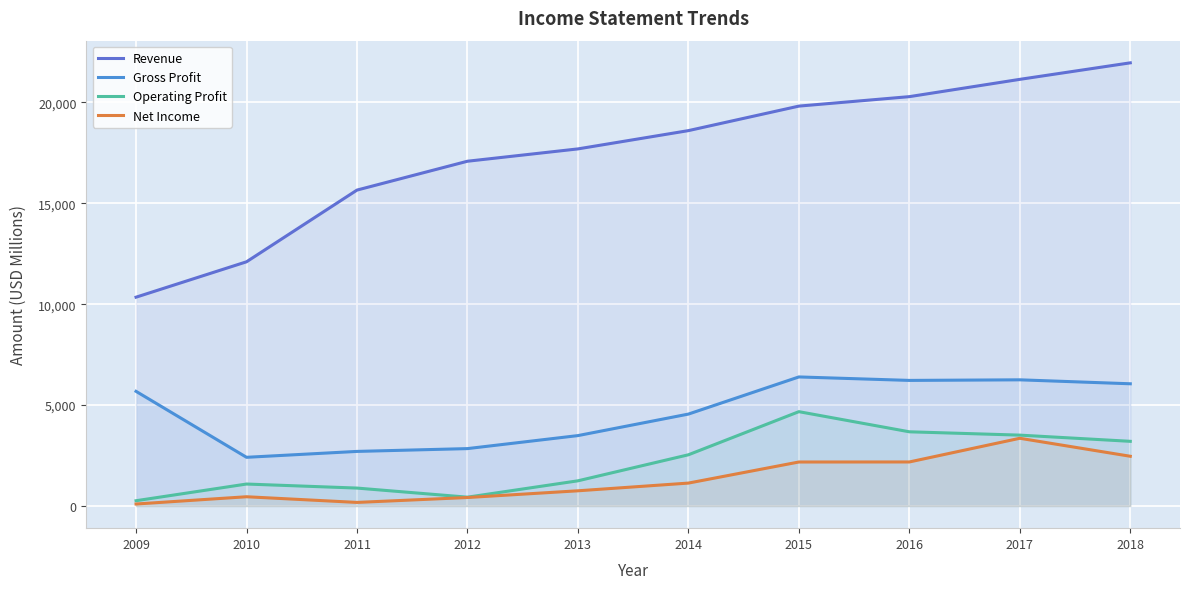

How many data points does each series have?

10